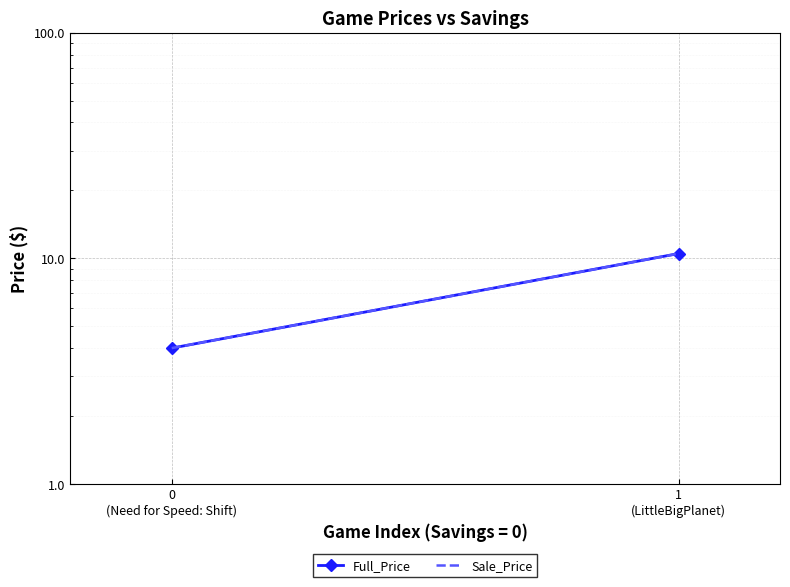

What is the difference between the maximum and minimum values in the Full_Price series?

6.5